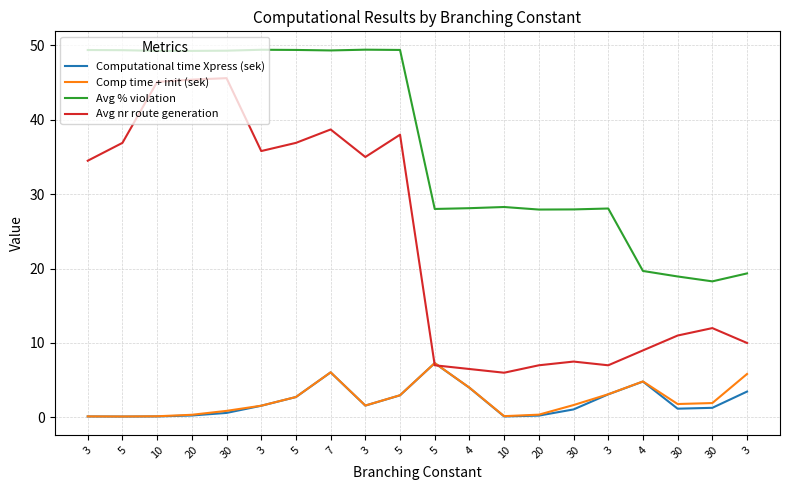

Which label corresponds to the largest value in the chart?

3